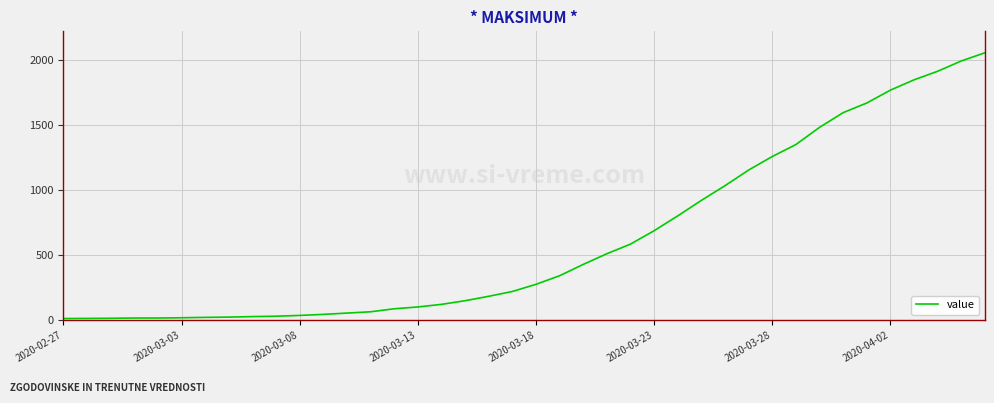

What is the maximum value shown in the chart?

2056